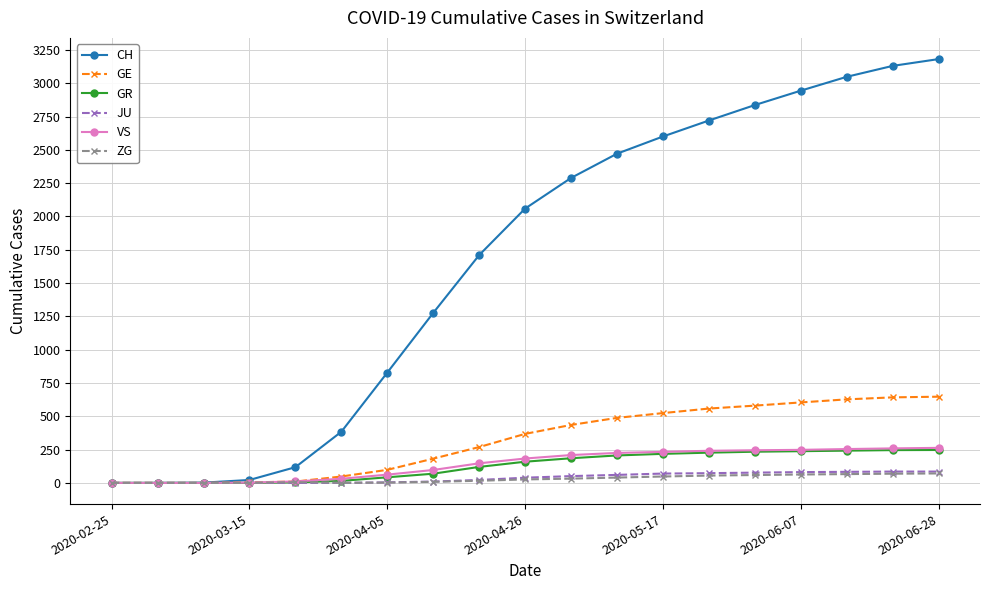

How many categories are shown in the chart?

19